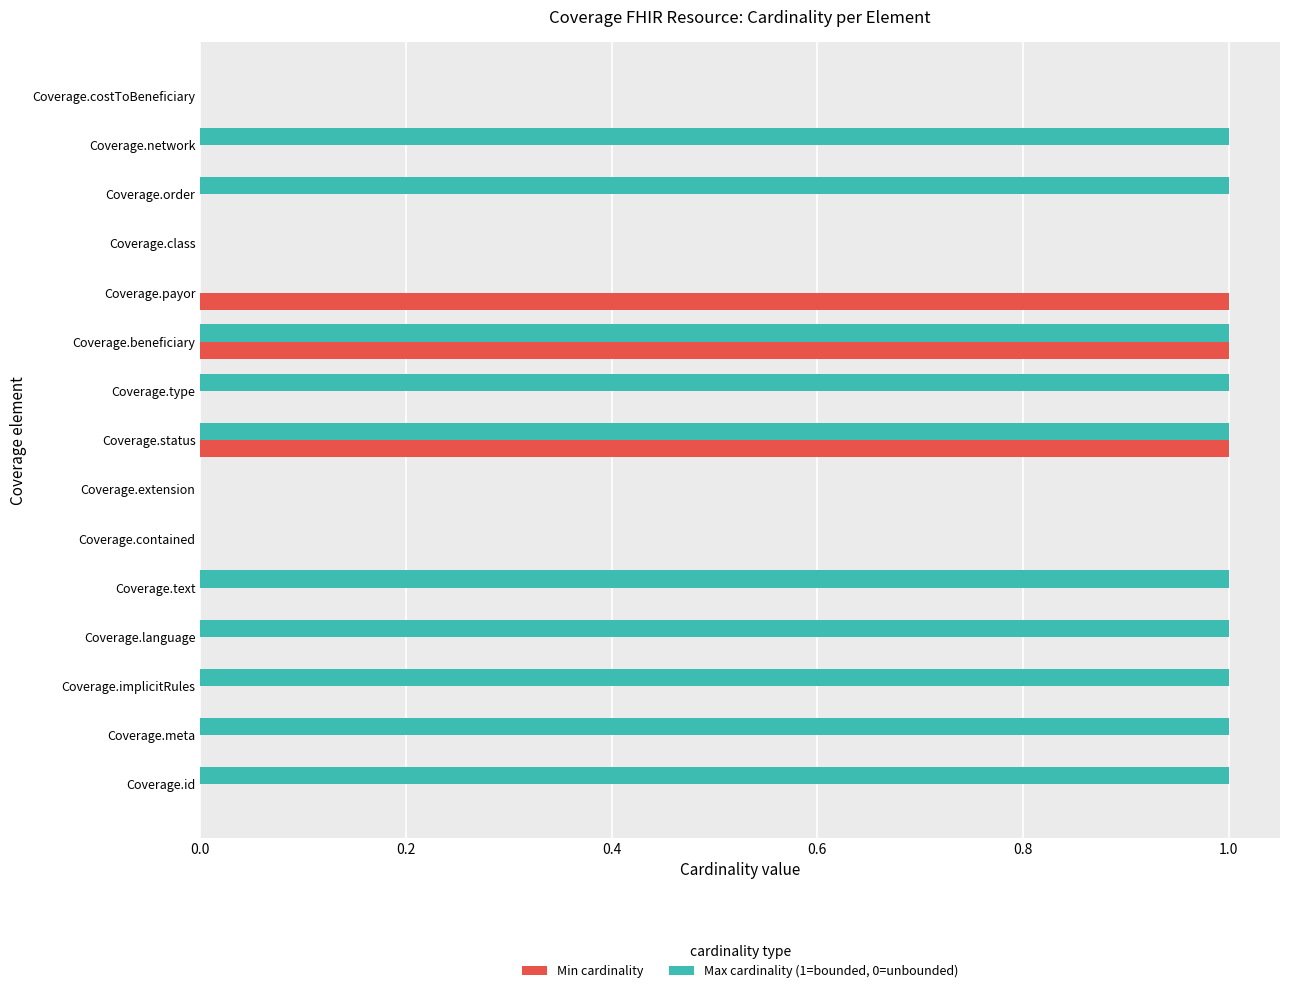

True or false: Max cardinality (1=bounded, 0=unbounded) has a value of 1 at Coverage.language.

True